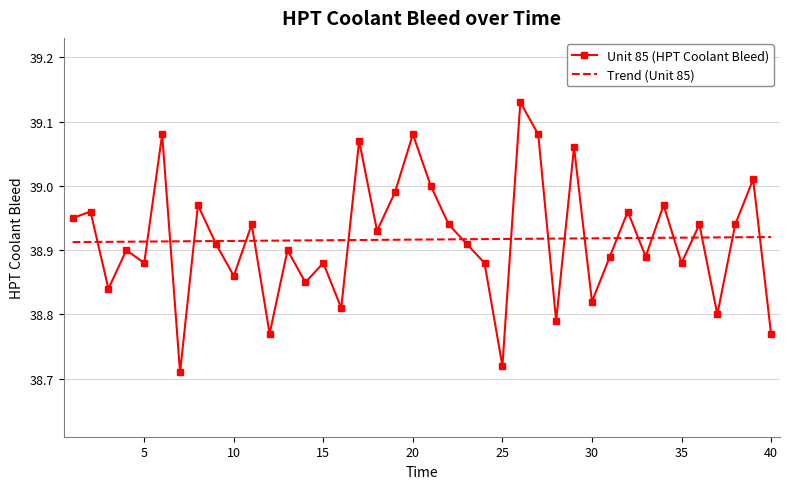

What are all the series names shown in the legend?

Unit 85 (HPT Coolant Bleed), Trend (Unit 85)